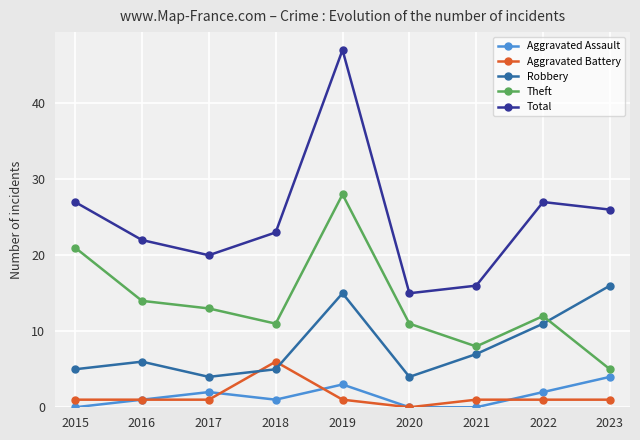

Which series changed the most between 2018 and 2021?

Total